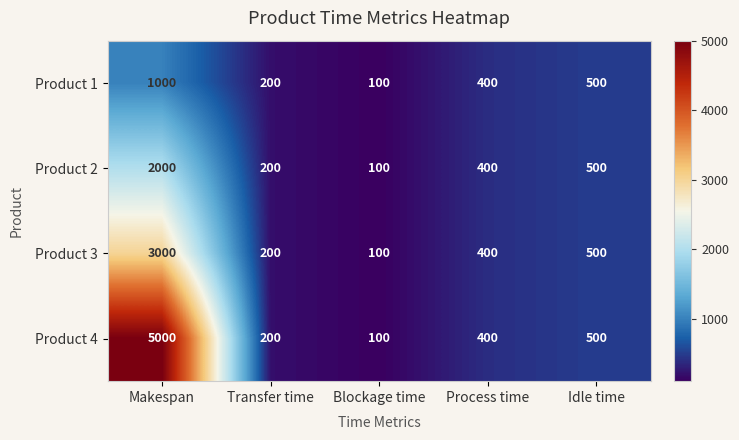

Which series has the largest range (max minus min)?

Product 4